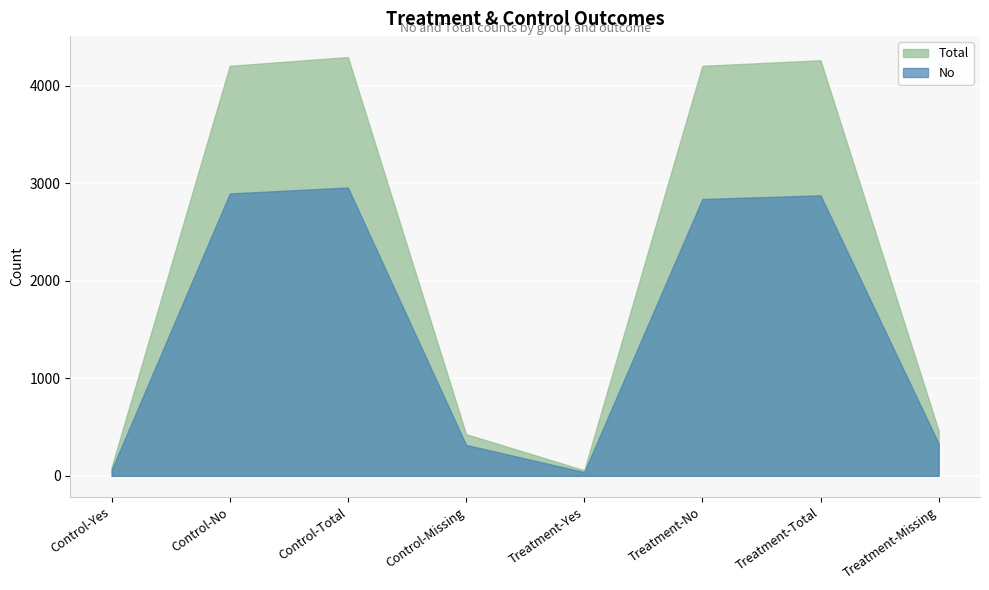

Which series has the widest spread of values?

Total